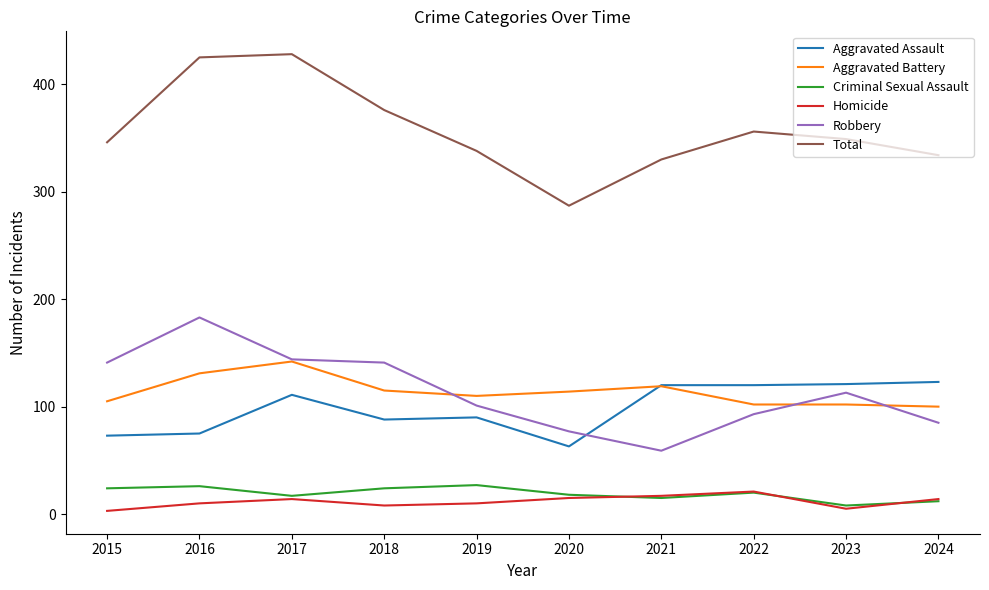

What is the average value of the Aggravated Assault series?

98